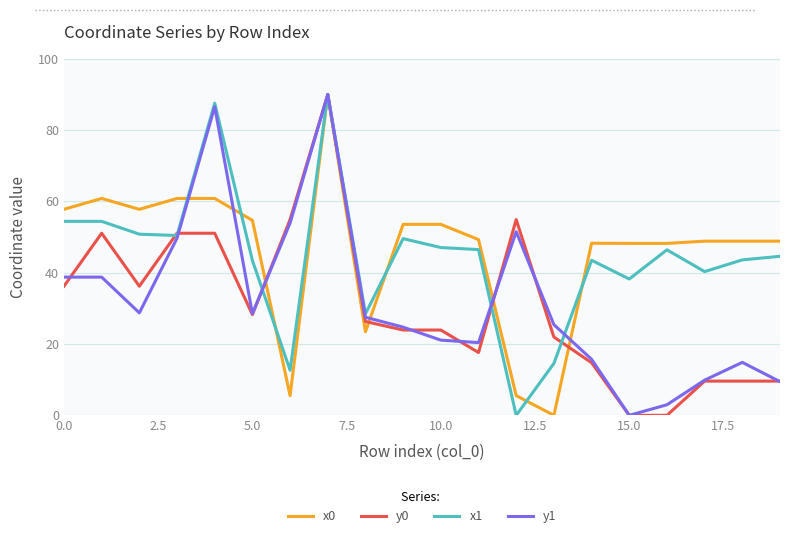

What is the greatest value displayed?

90.0